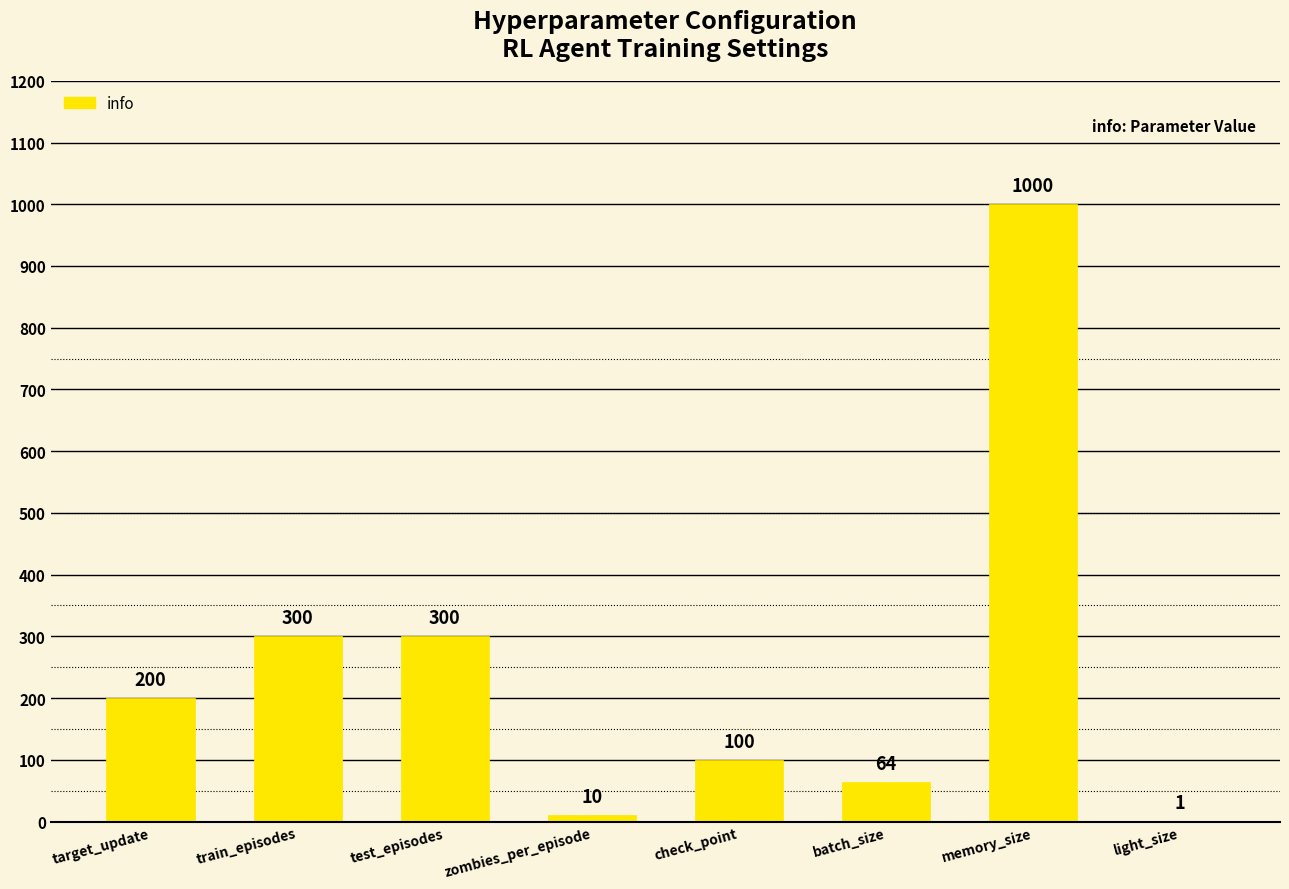

Reading left to right, what are all the values shown in this chart?

target_update=200	train_episodes=300	test_episodes=300	zombies_per_episode=10	check_point=100	batch_size=64	memory_size=1000	light_size=1